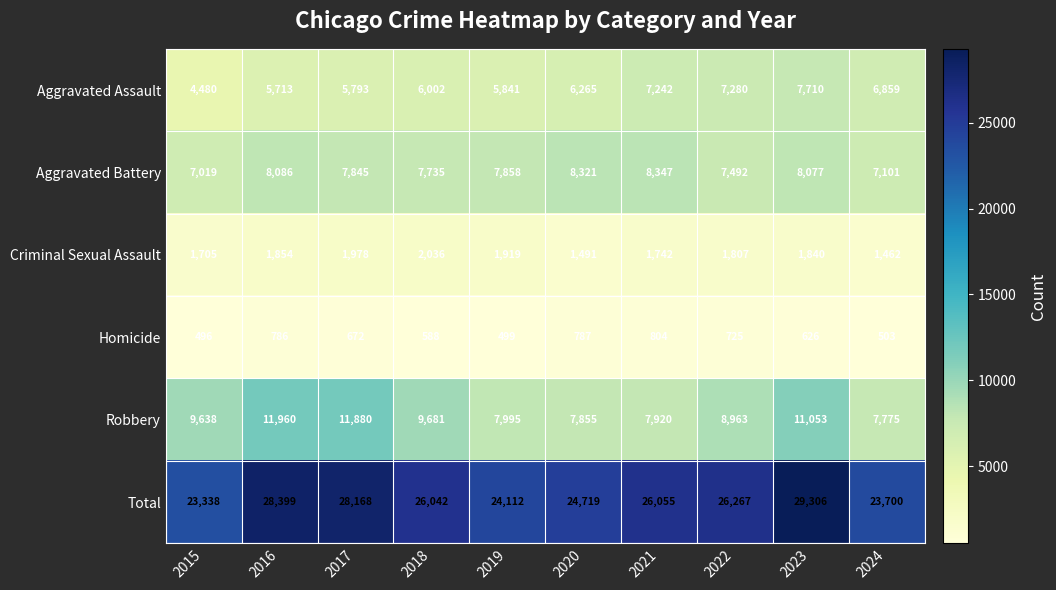

Count the number of data series in this chart.

6